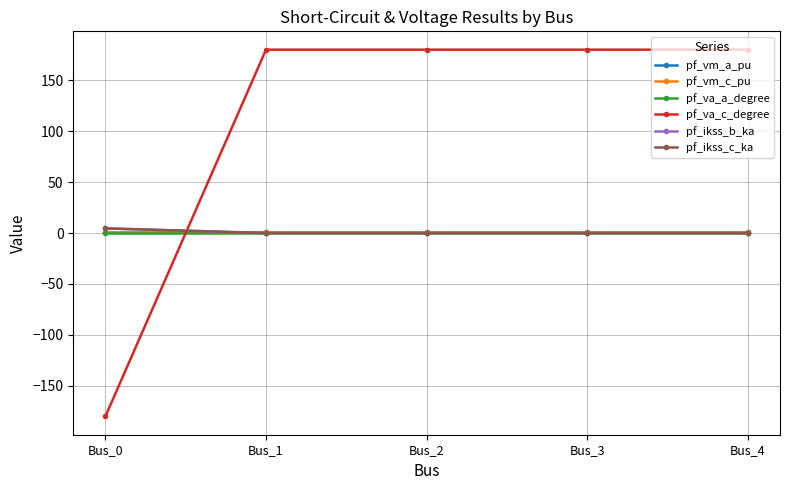

What is the difference between the maximum and minimum values in the pf_va_c_degree series?

360.0